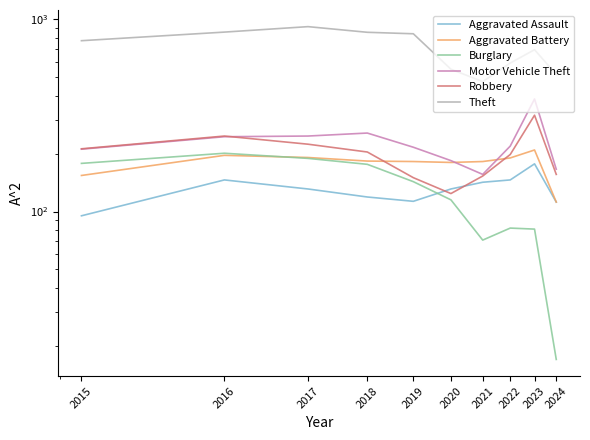

At 2016, list the series in order from smallest to largest.

Aggravated Assault, Aggravated Battery, Burglary, Motor Vehicle Theft, Robbery, Theft